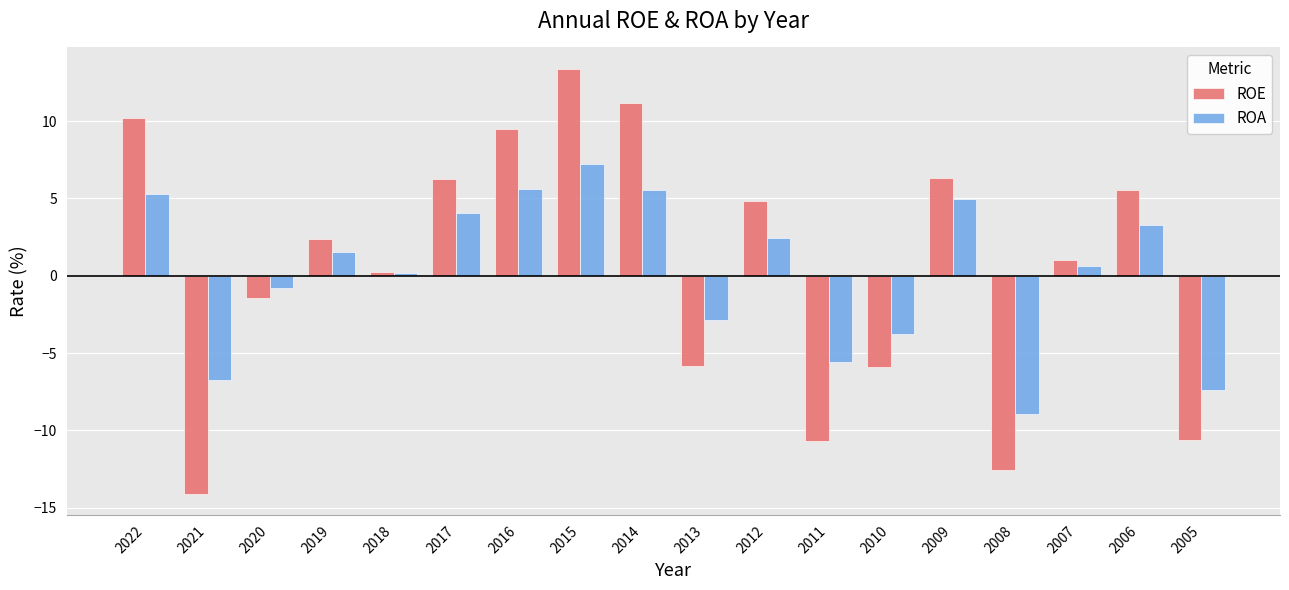

Rank the series at 2011 from highest to lowest value.

ROA, ROE